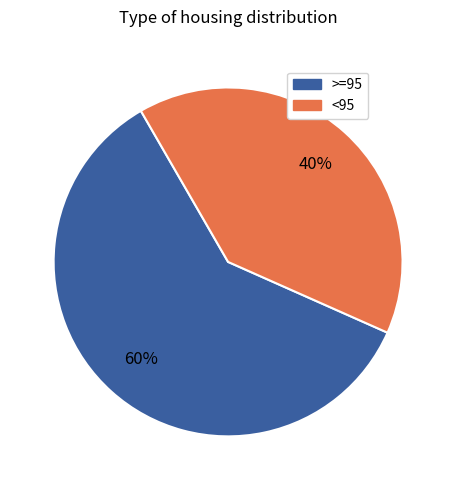

Is there a majority slice in this chart?

Yes